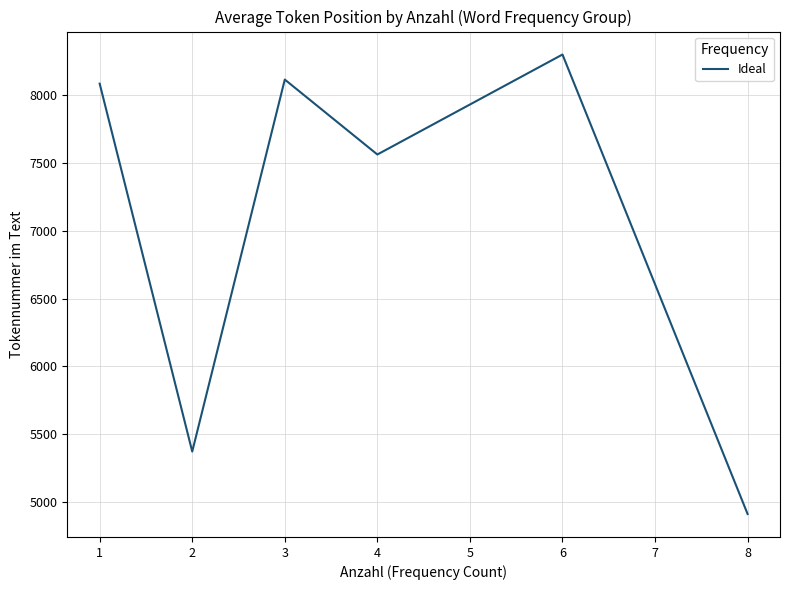

What is the ratio of the value at 2 to the value at 6?

0.6